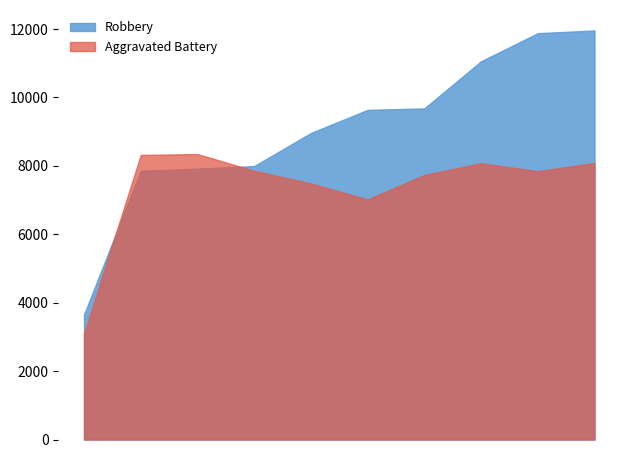

Which series has the largest total across all categories?

Robbery